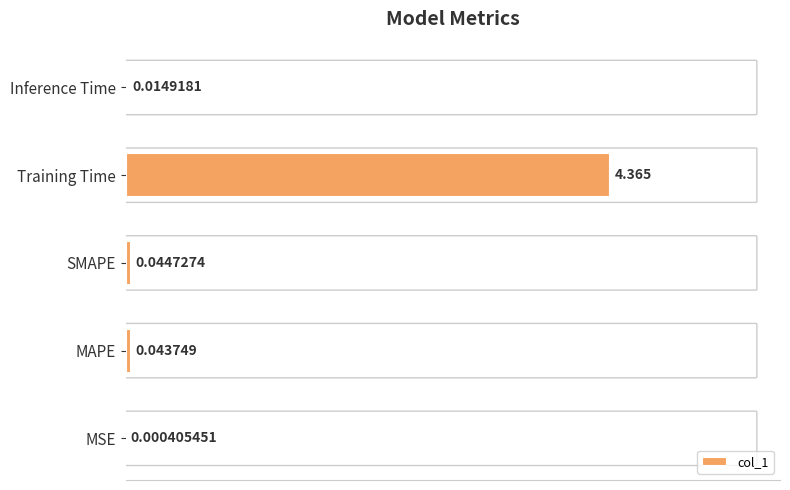

Between SMAPE and MAPE, which is larger?

SMAPE